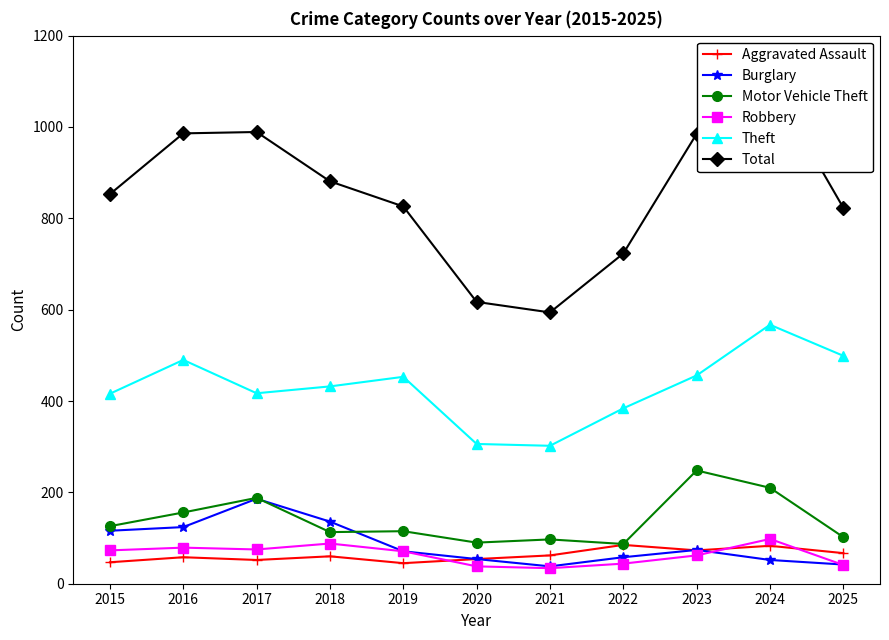

What is the maximum value shown in the chart?

1101